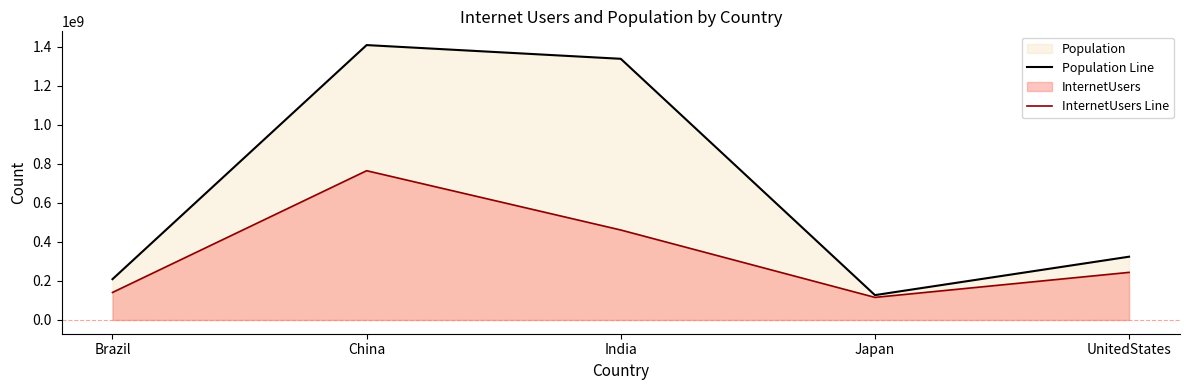

Which series has the largest total across all categories?

Population Line